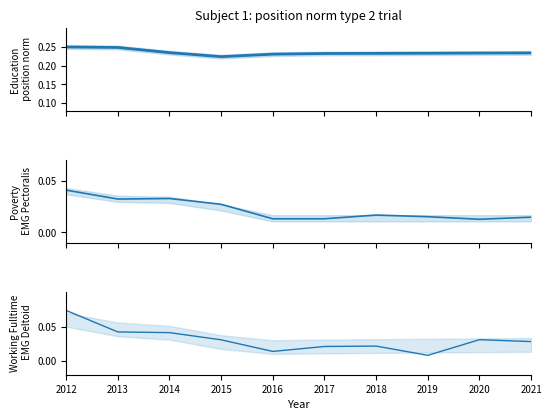

Where is the first local minimum for Education?

2015